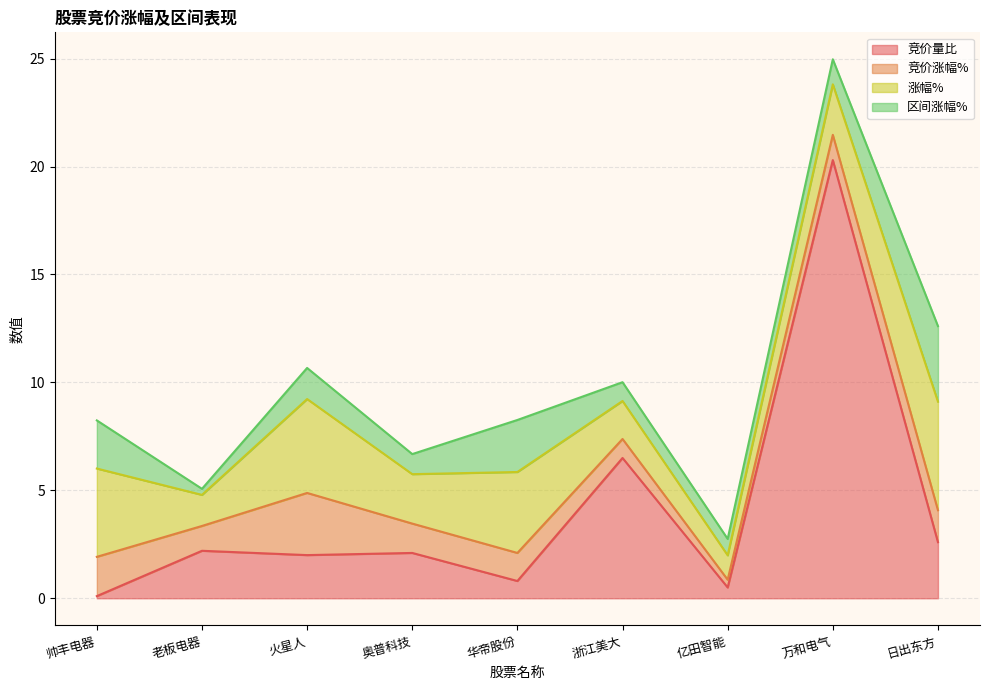

What is the total value across all series at 帅丰电器?

8.2